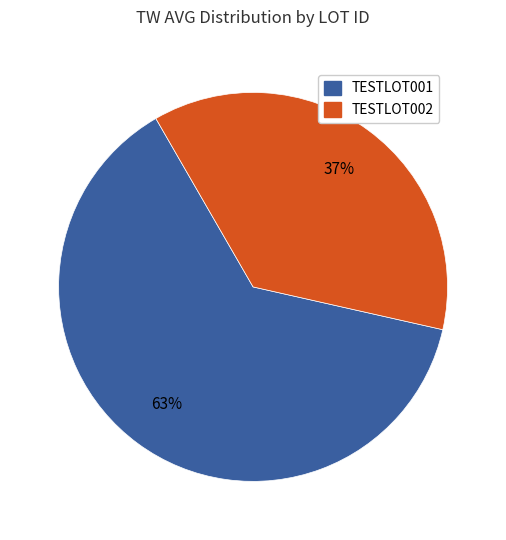

To the nearest percent, what is the difference between the largest and smallest slice percentages?

26%